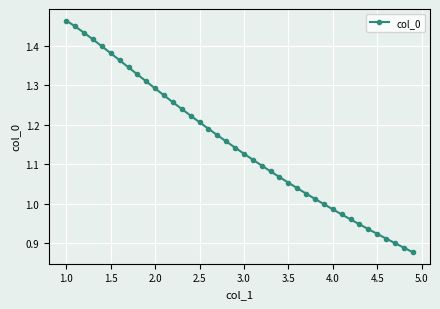

What is the difference between the second highest and second lowest values?

0.6